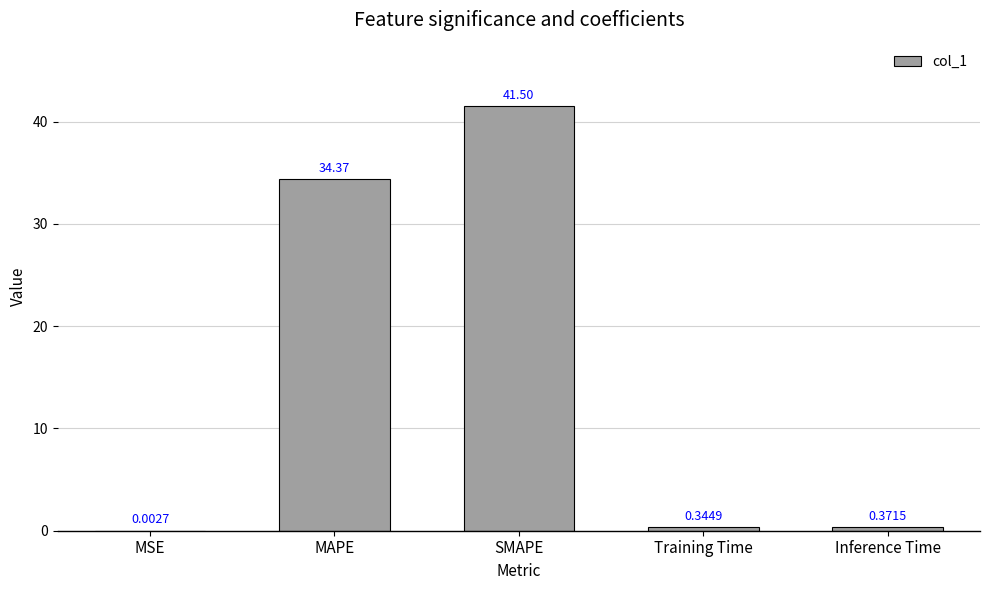

Are the bars horizontal?

No